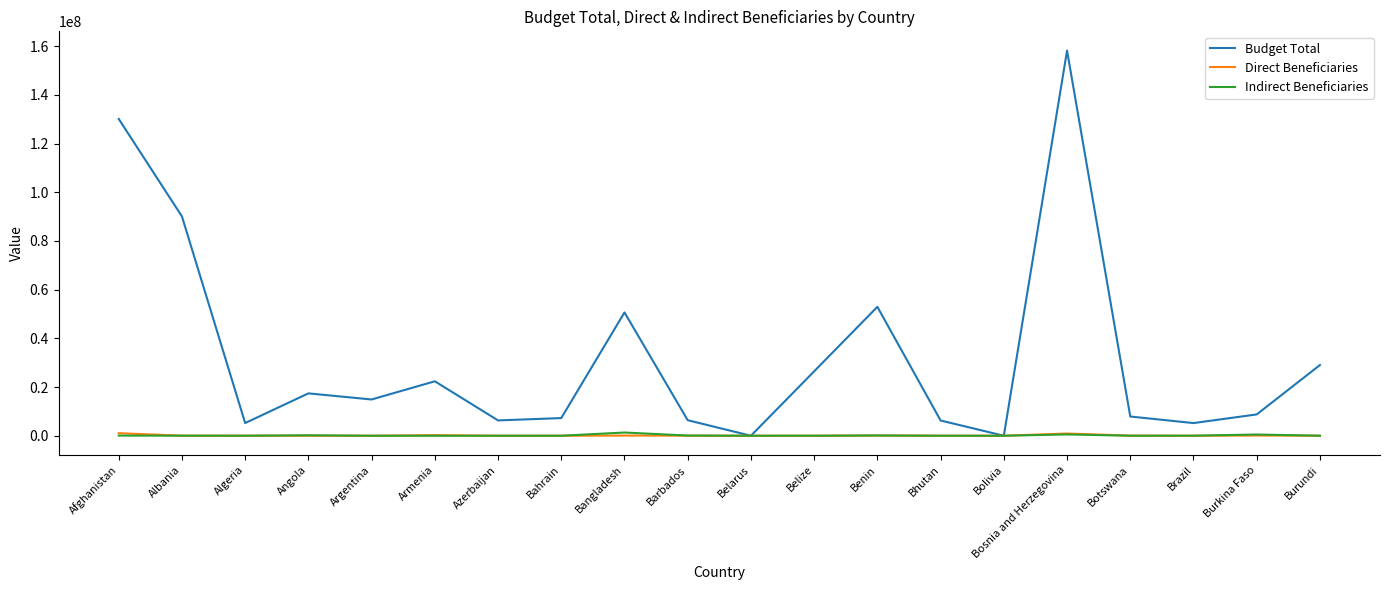

The Direct Beneficiaries series shows 3120.0 at Azerbaijan. True or false?

True